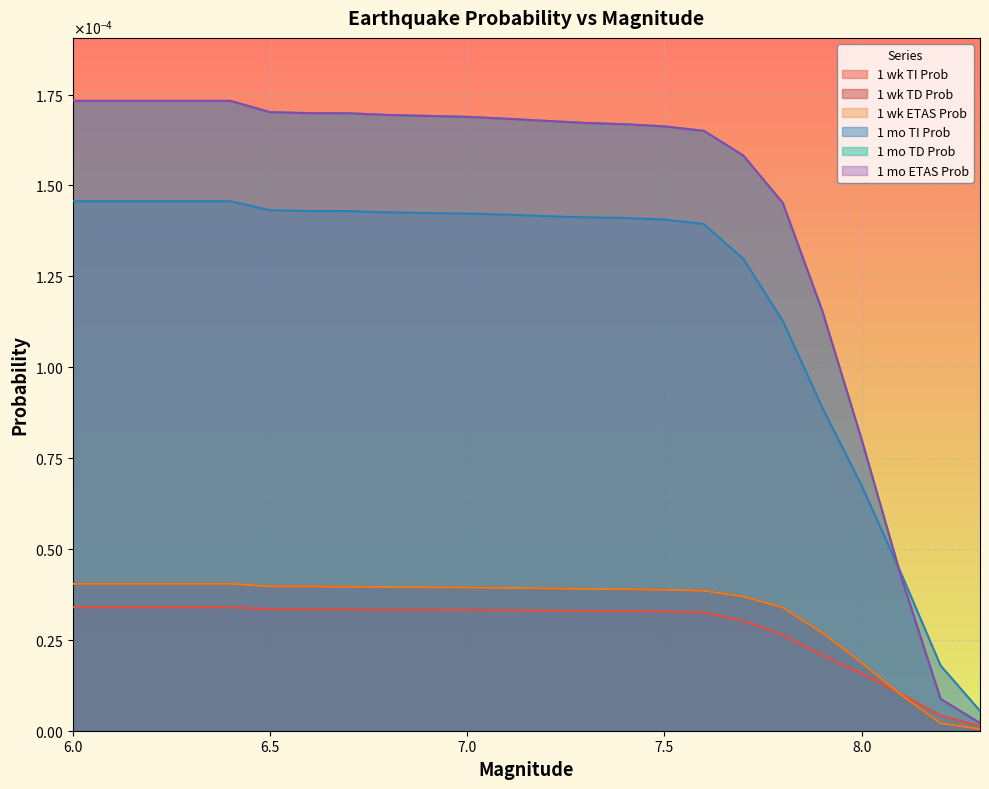

Which series changed the most between 6.5 and 8.3?

1 mo TD Prob